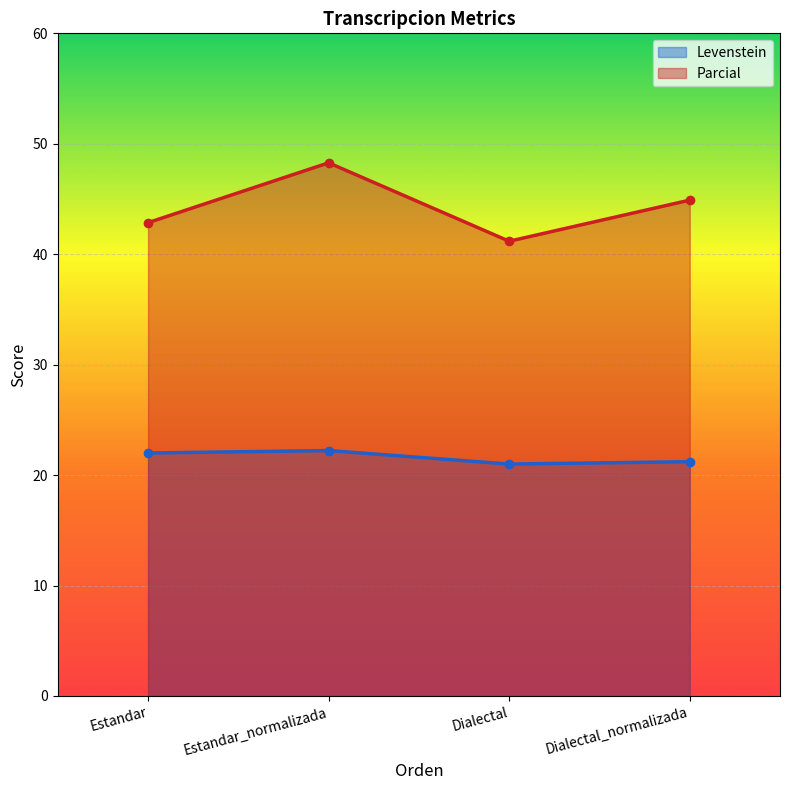

At which label is Levenstein closest to 21?

Dialectal